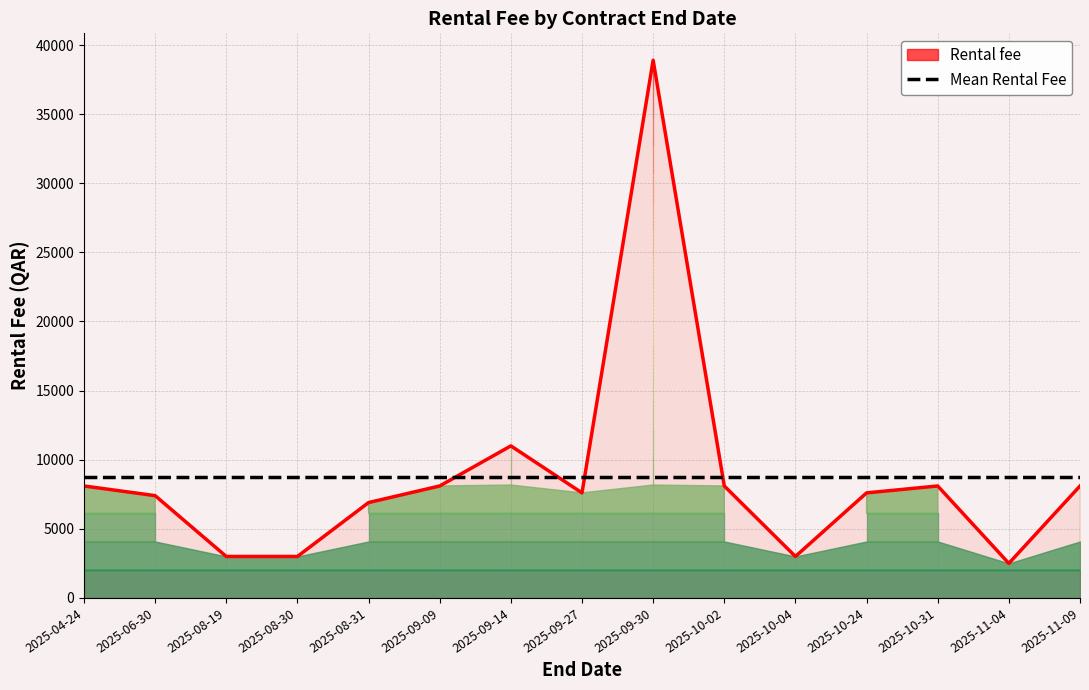

What position from the left is 2025-10-31?

13